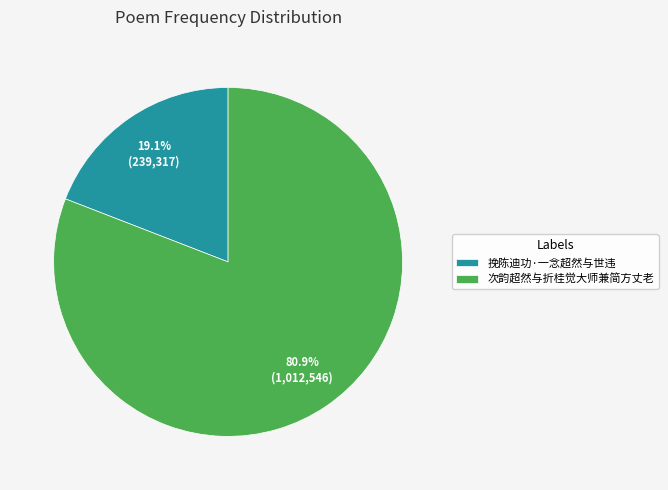

To the nearest percent, what portion does 挽陈迪功·一念超然与世违 represent?

19%